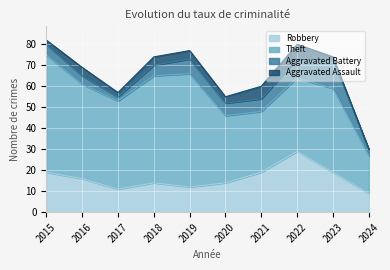

What are all the series names shown in the legend?

Robbery, Theft, Aggravated Battery, Aggravated Assault